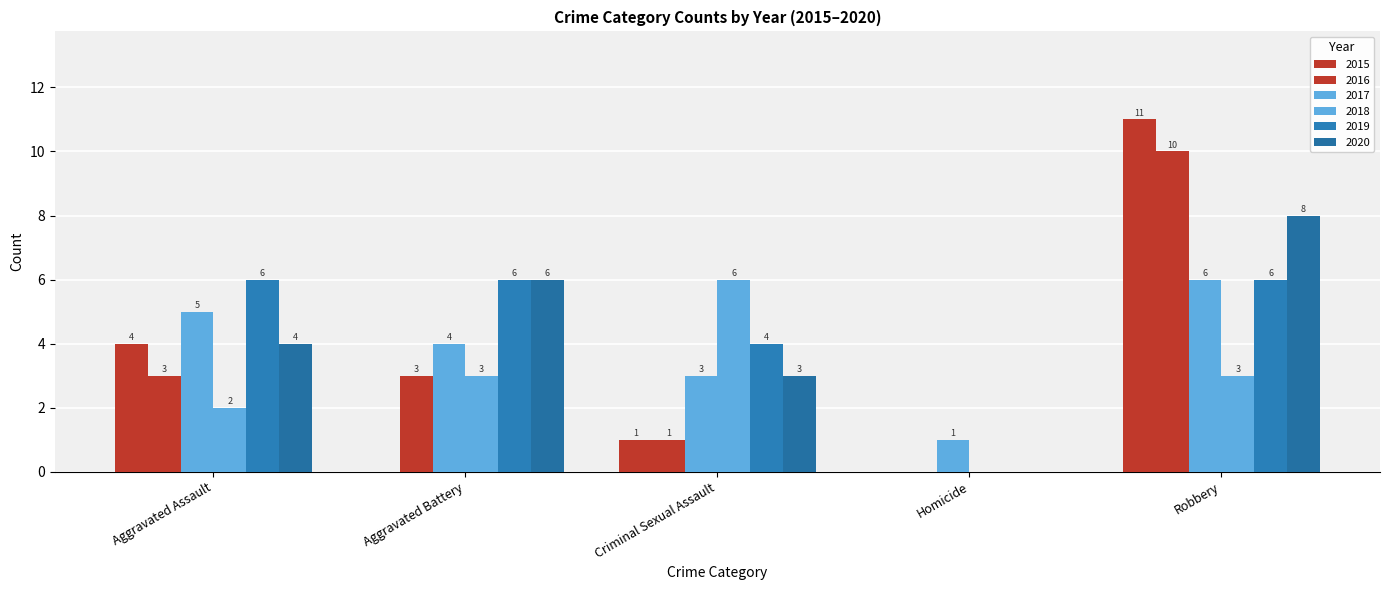

Rank the categories by 2016 value from highest to lowest.

Robbery, Aggravated Assault, Aggravated Battery, Criminal Sexual Assault, Homicide